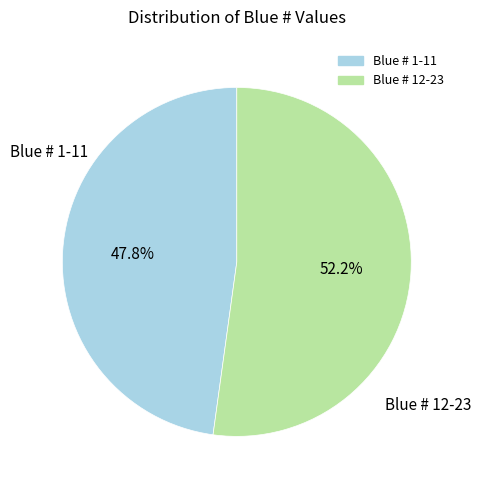

Is there a majority slice in this chart?

Yes